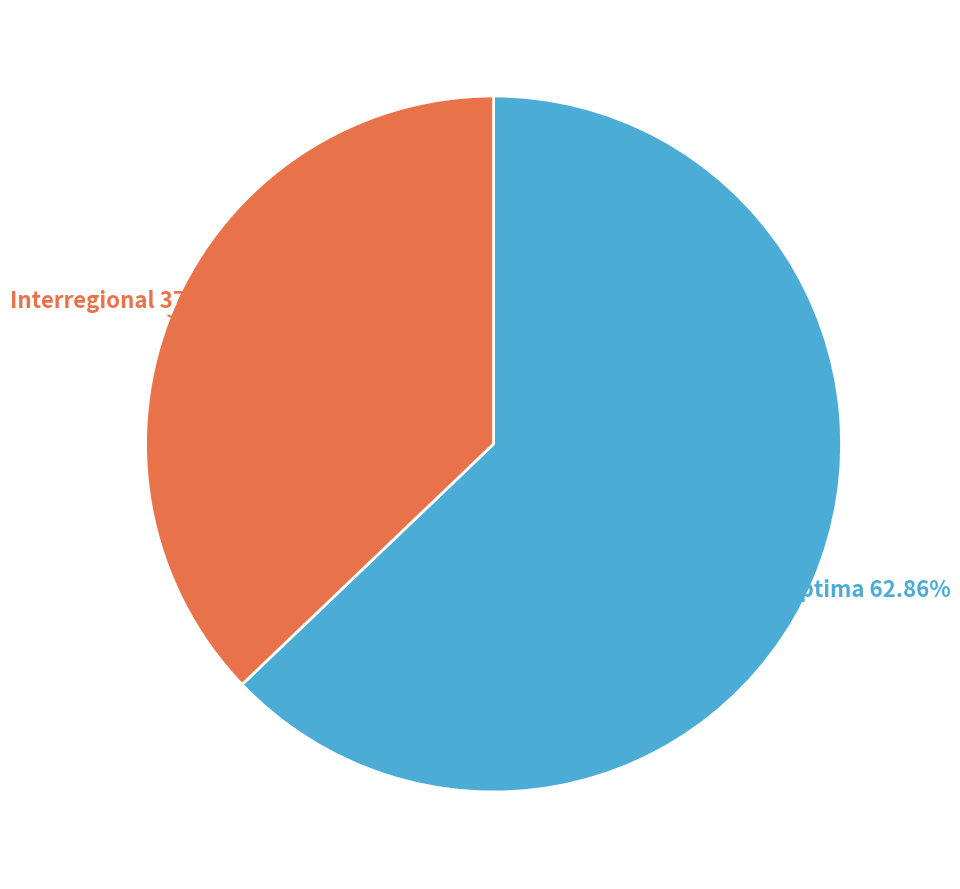

Is there any slice that represents more than half of the pie?

Yes